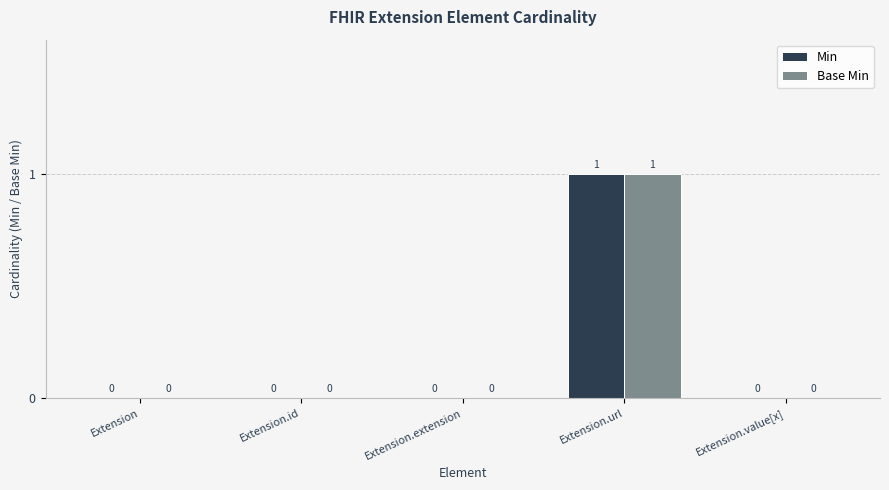

Reading left to right, extract all data points from this chart.

Min: Extension=0	Extension.id=0	Extension.extension=0	Extension.url=1	Extension.value[x]=0
Base Min: Extension=0	Extension.id=0	Extension.extension=0	Extension.url=1	Extension.value[x]=0